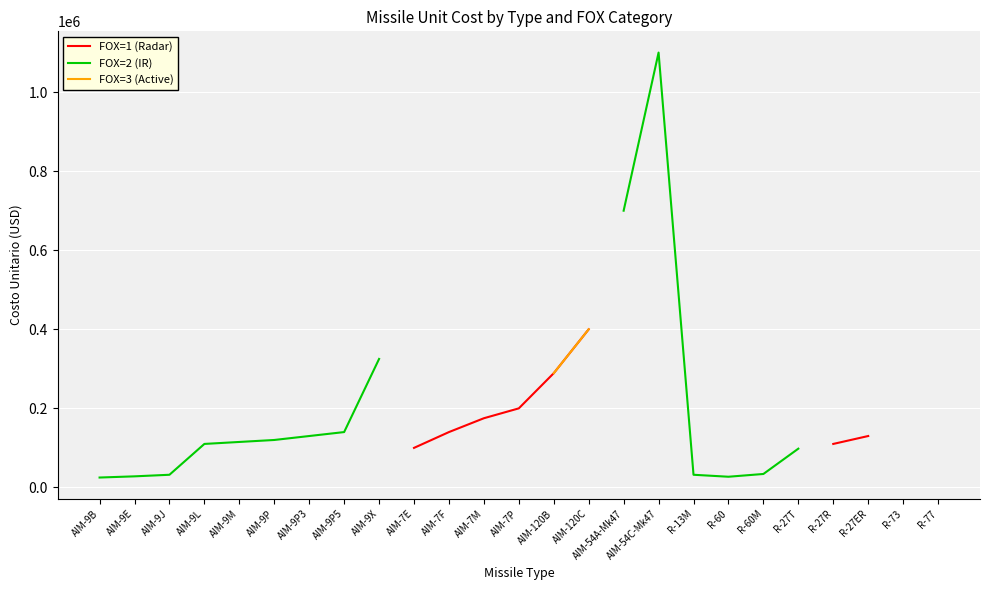

How many values in the FOX=2 (IR) series exceed 140000?

3